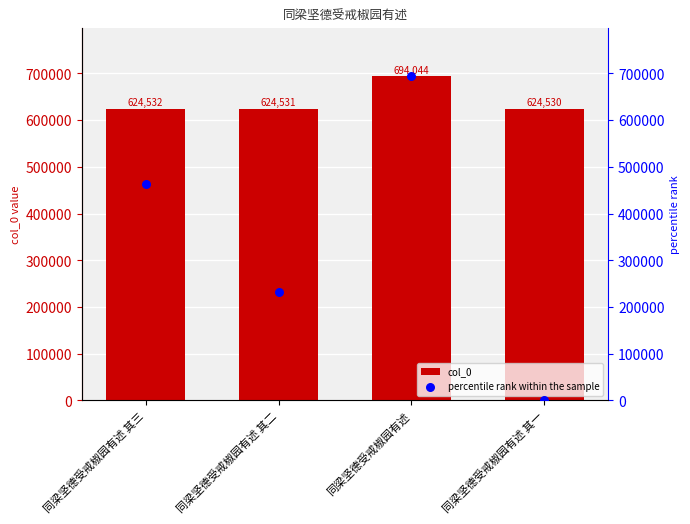

What is the total value across all series at 同梁坚德受戒椒园有述 其一?

624530